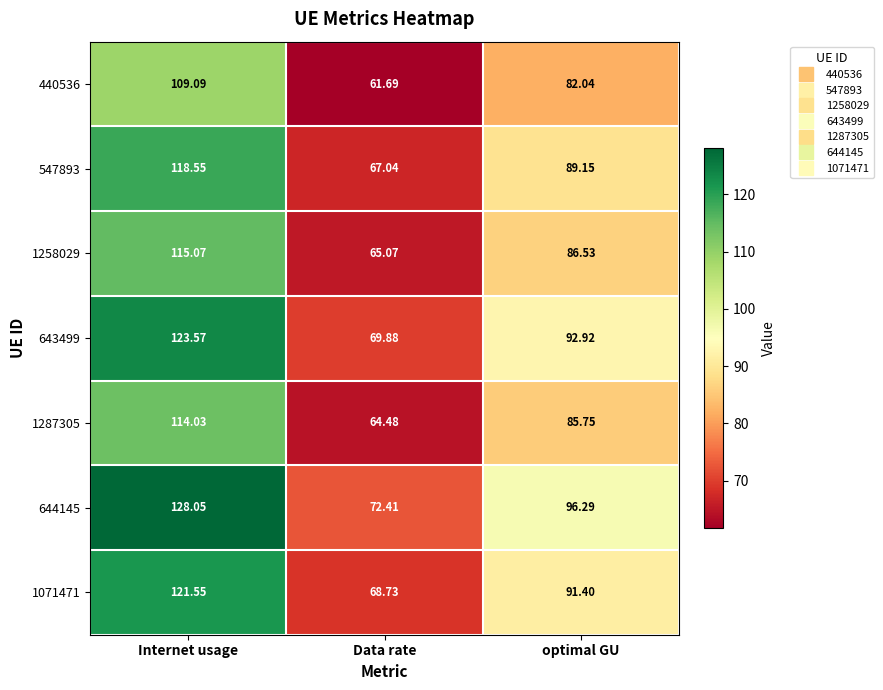

At which category is the sum across all series the highest?

Internet usage